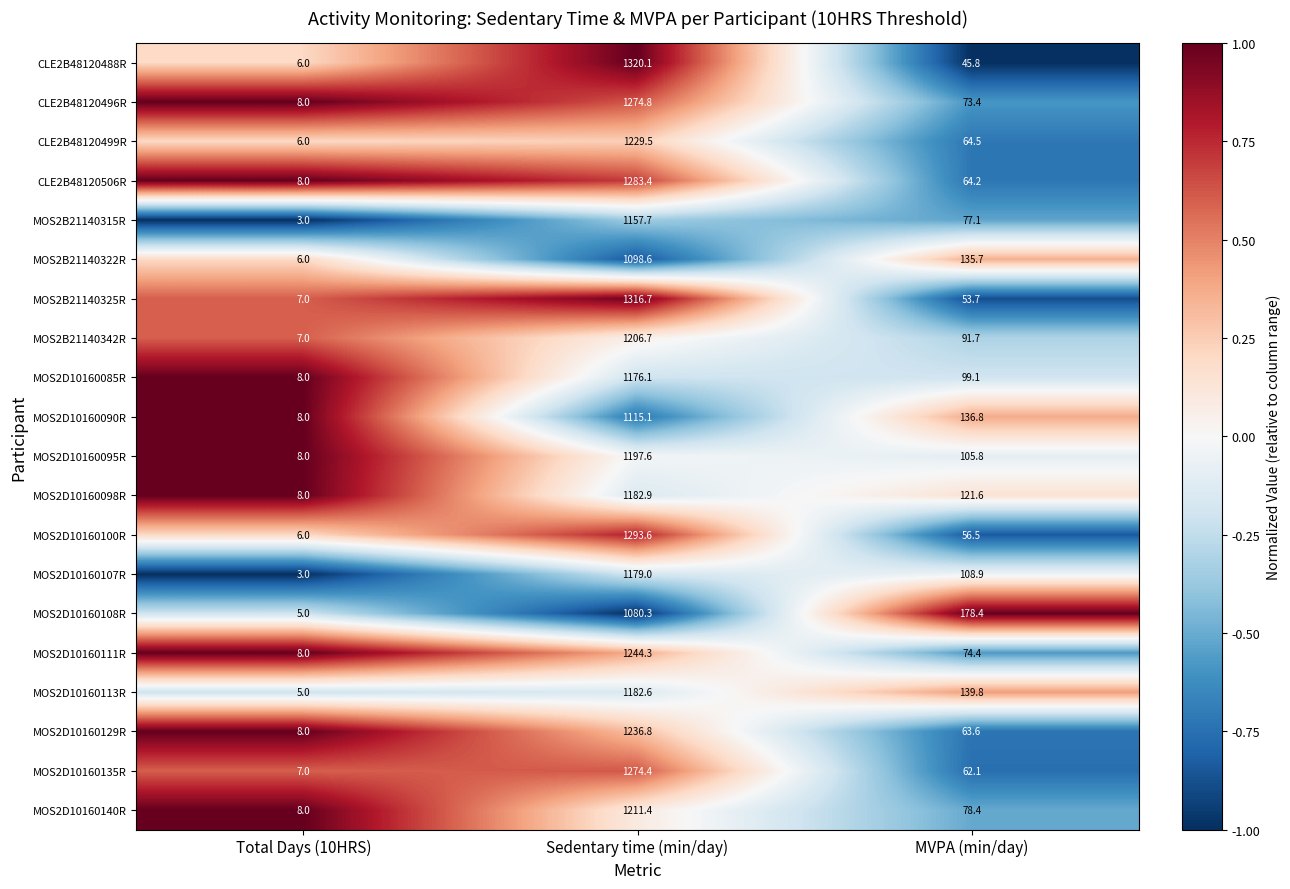

Where is MOS2D10160111R nearest to the value 626?

MVPA (min/day)